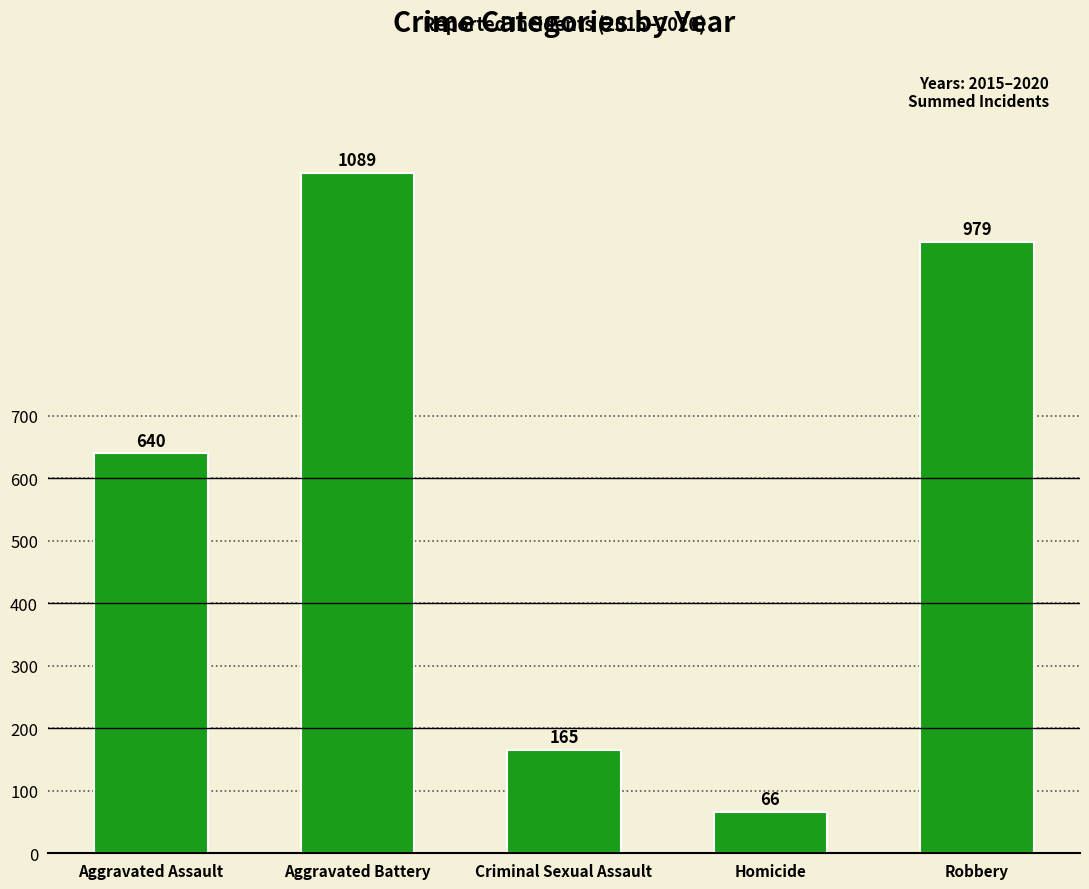

Which category has the highest value across all series?

Aggravated Battery